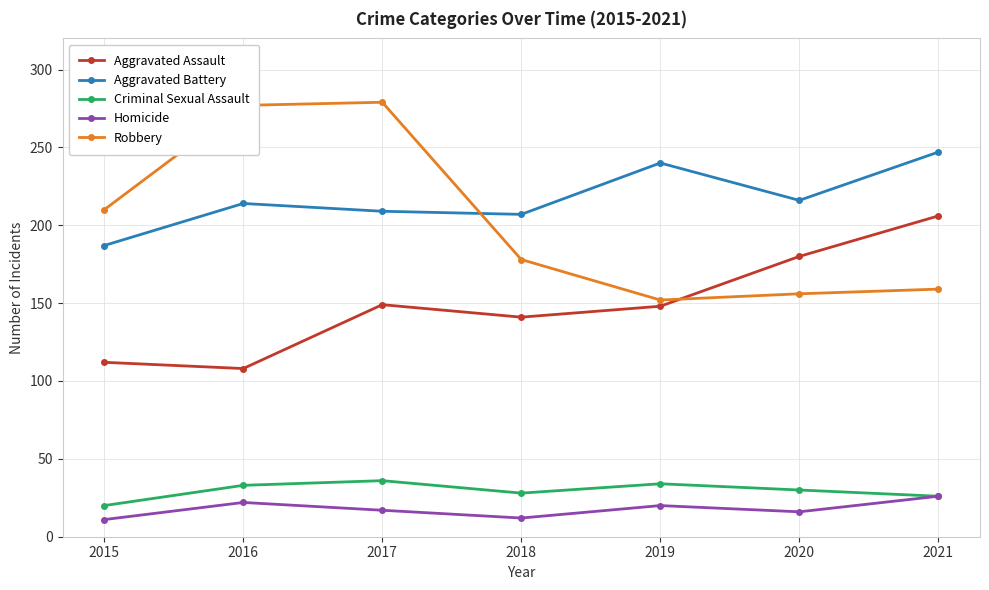

Is this an area chart (filled region under the line)?

No